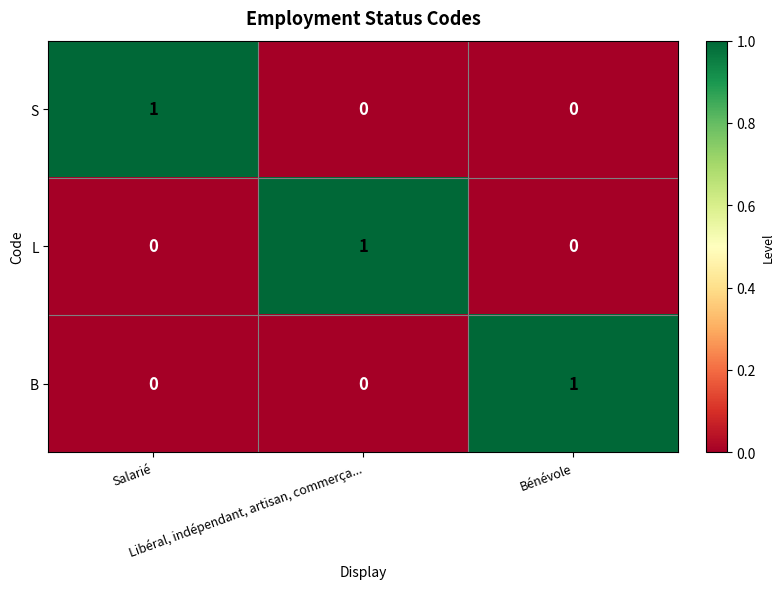

At how many categories does at least one series exceed 0?

3